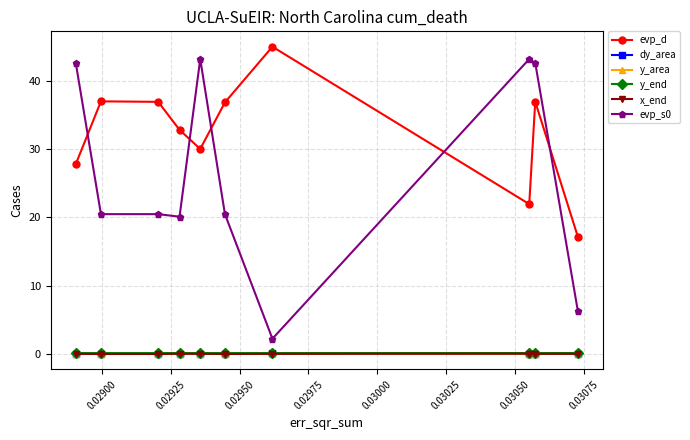

True or false: y_area has more than 1 points higher than both neighbors.

True